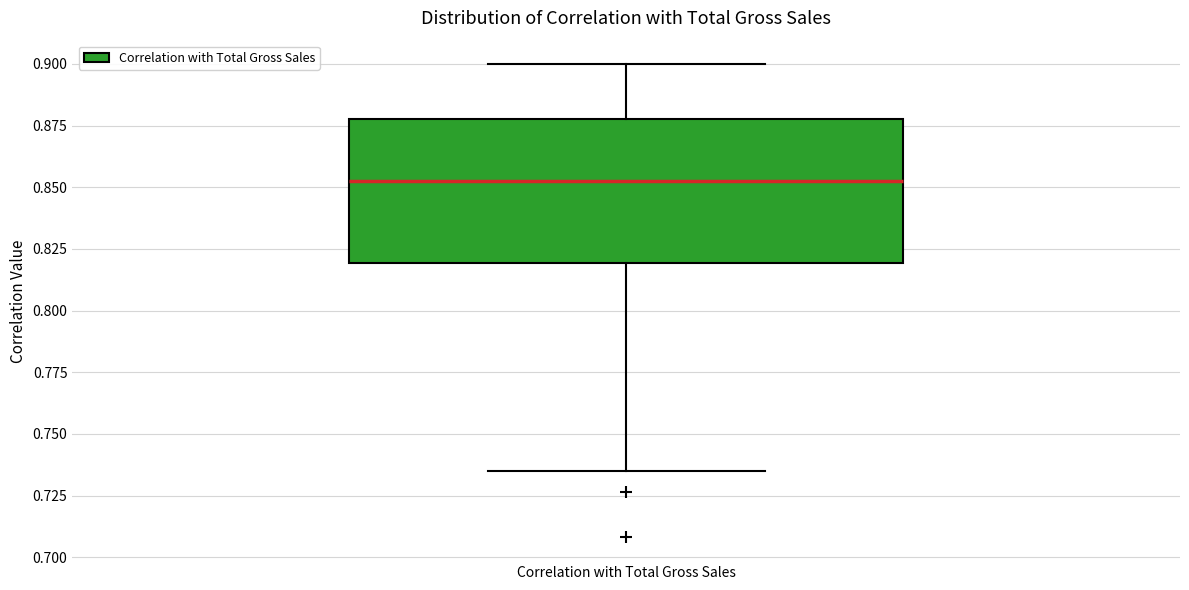

Where does the median line of the box for Correlation with Total Gross Sales sit on the y-axis? The values are not printed on the chart, so give them approximately, as read against the axis.

0.850